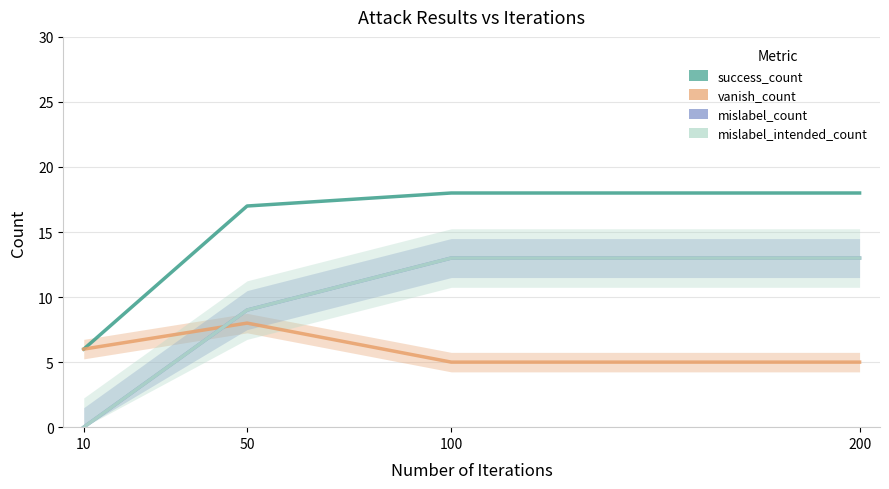

What is the sum of all mislabel_intended_count values?

35